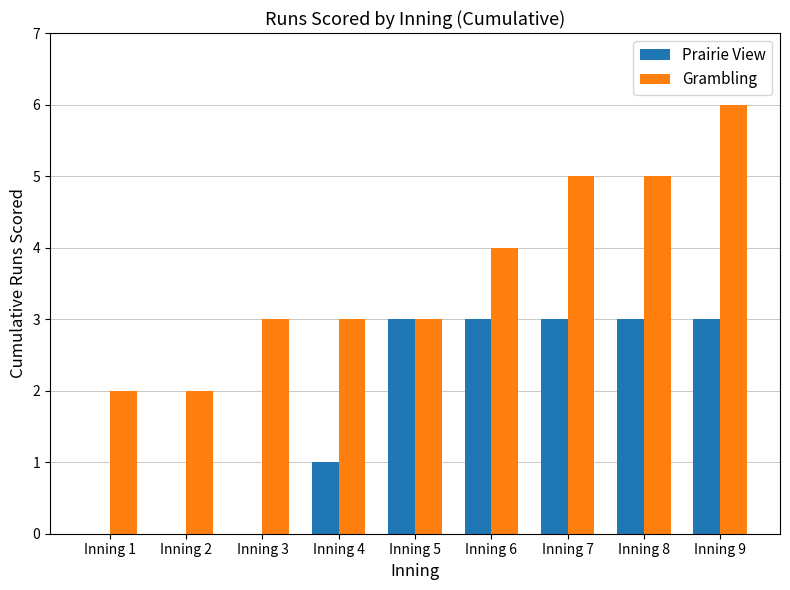

Count the Prairie View values in the range 0 to 3.

9